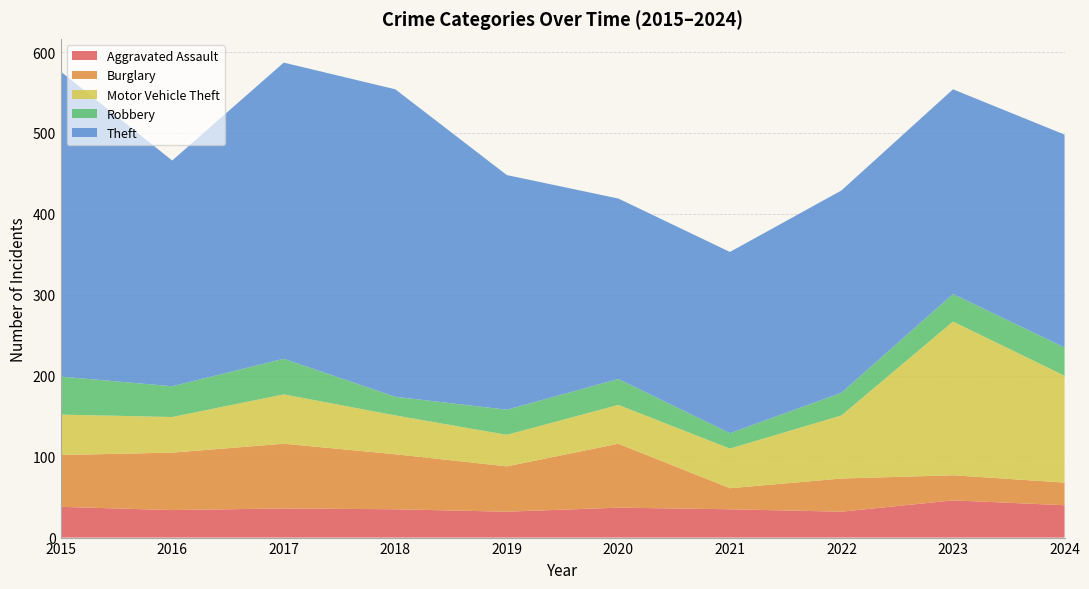

Reading right to left, extract all data points from this chart.

Aggravated Assault: 2024=40	2023=46	2022=32	2021=35	2020=37	2019=32	2018=35	2017=36	2016=34	2015=38
Burglary: 2024=28	2023=31	2022=41	2021=26	2020=79	2019=56	2018=68	2017=80	2016=71	2015=64
Motor Vehicle Theft: 2024=132	2023=190	2022=78	2021=49	2020=48	2019=39	2018=48	2017=61	2016=44	2015=50
Robbery: 2024=35	2023=34	2022=28	2021=19	2020=32	2019=31	2018=23	2017=44	2016=38	2015=47
Theft: 2024=263	2023=253	2022=250	2021=224	2020=223	2019=290	2018=380	2017=366	2016=279	2015=377